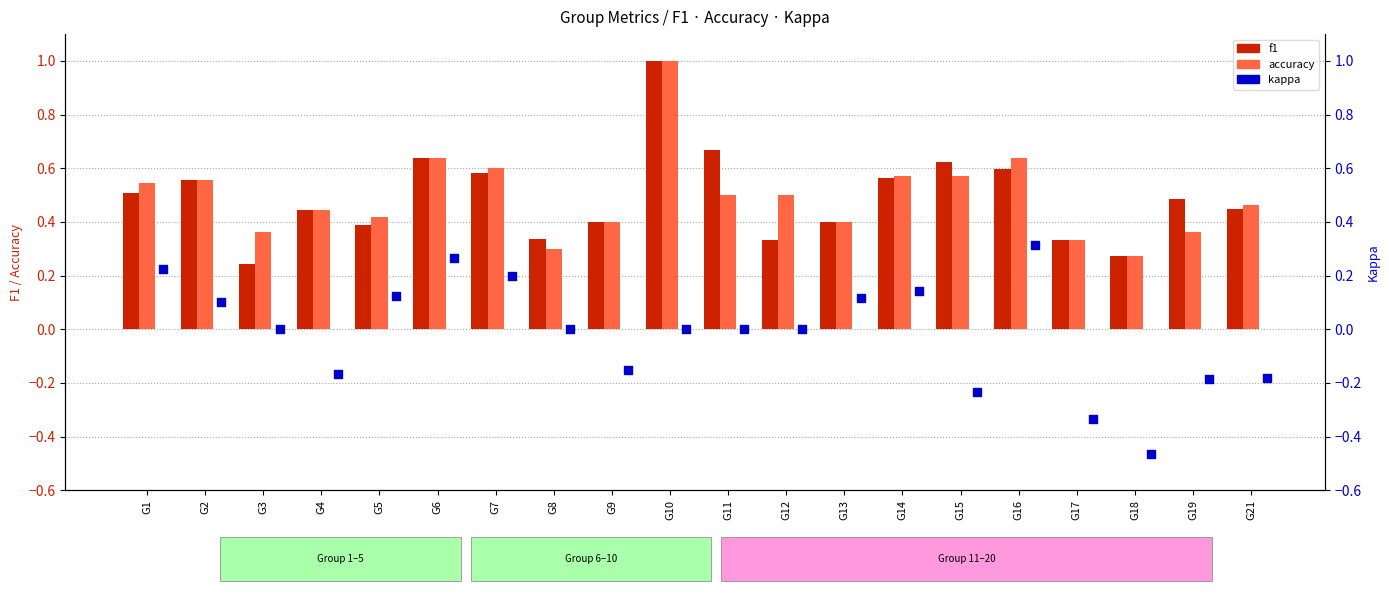

Which series contains the lowest Y value?

kappa